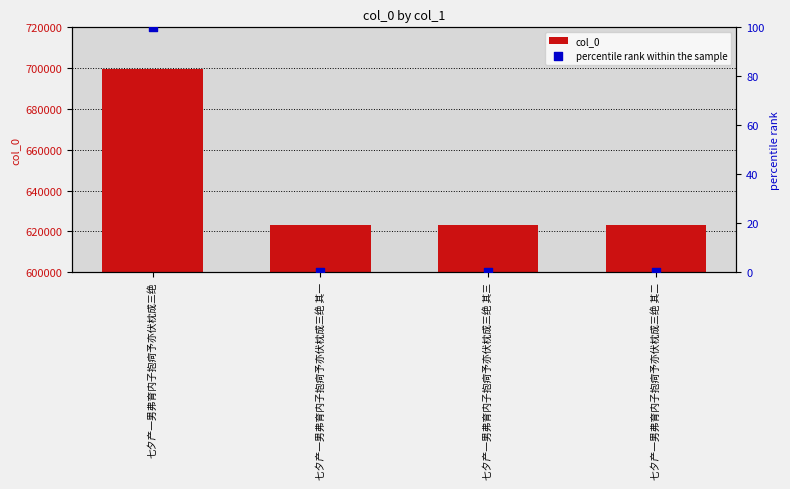

Which series contains the highest Y value?

col_0